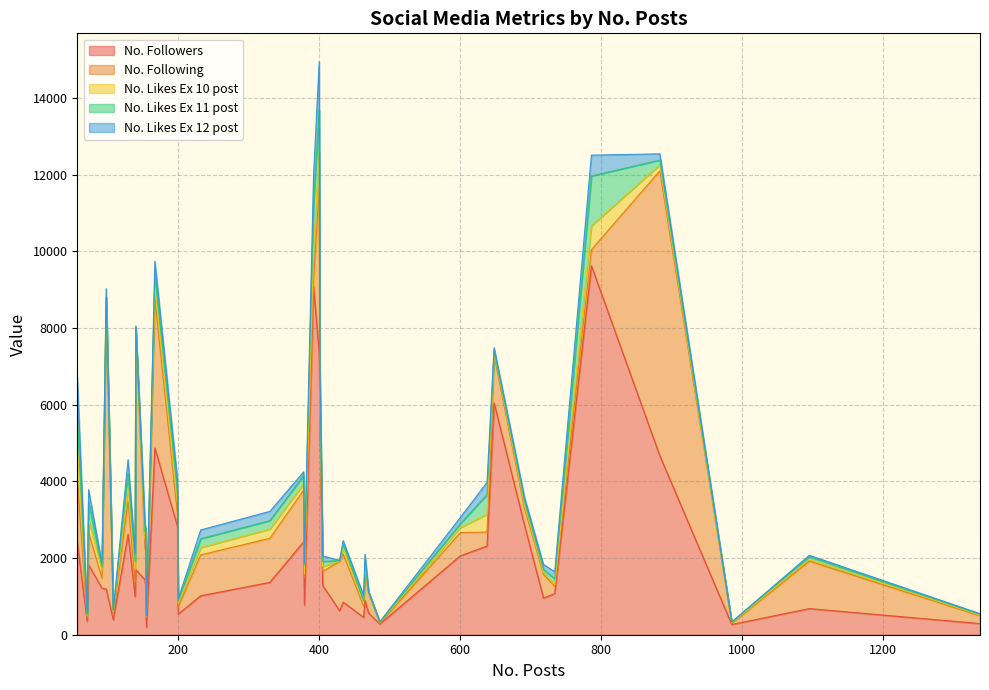

What is the value of the No. Likes Ex 12 post point at the 28th from the left?

205